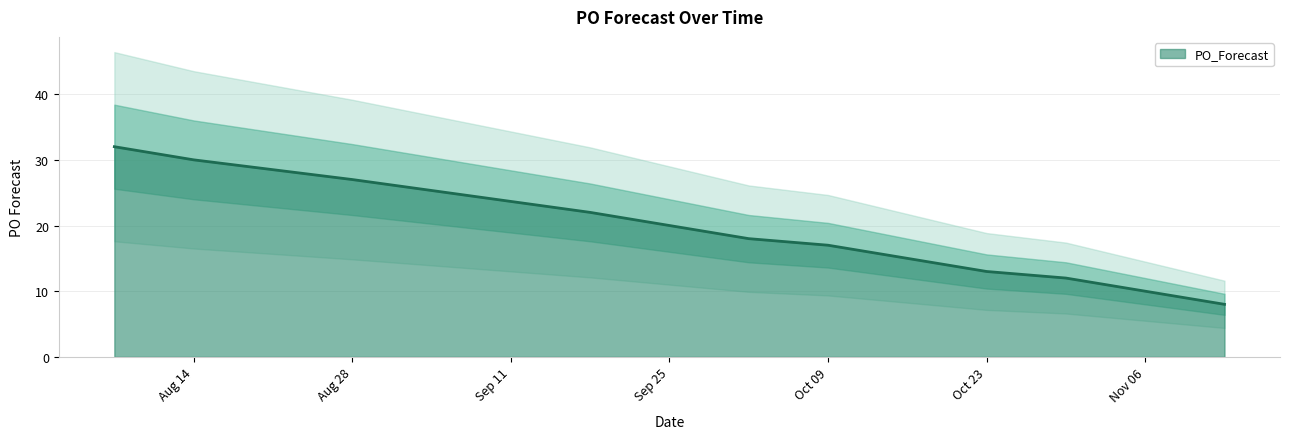

The value of PO_Forecast at Aug 14 is 30. True or false?

True